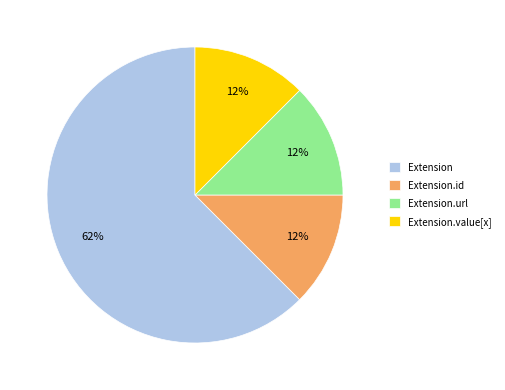

Is it true that Extension.value[x] is 26% of the pie?

False